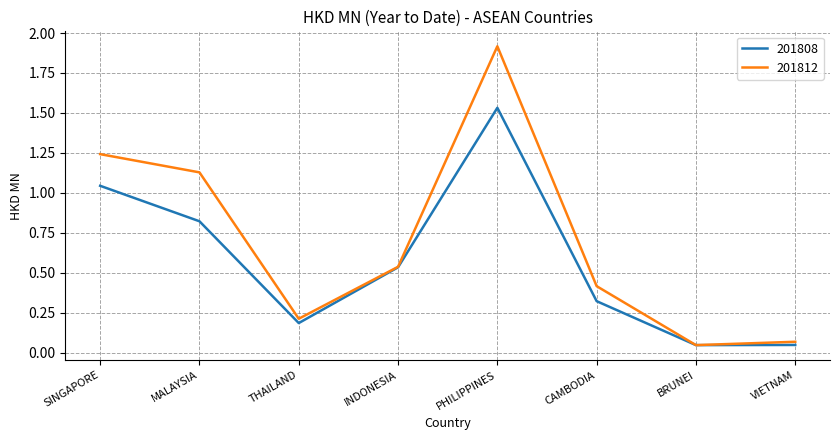

Which series has the largest total across all categories?

201812